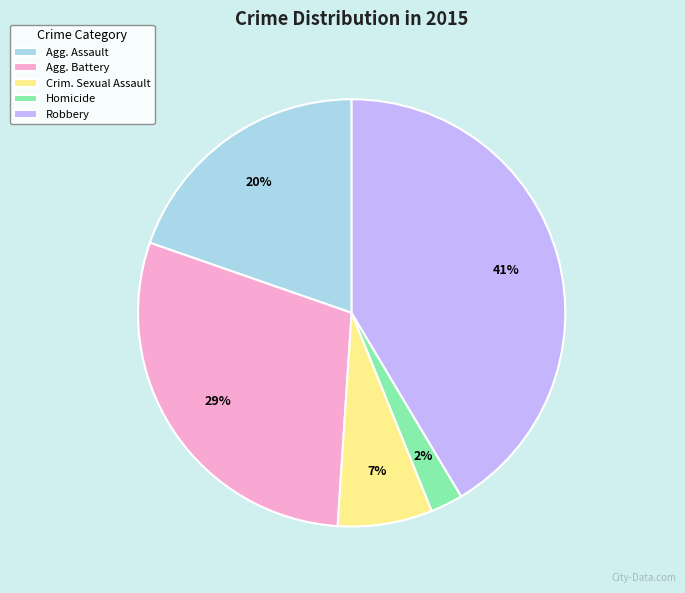

To the nearest percent, what is the average slice percentage?

20%